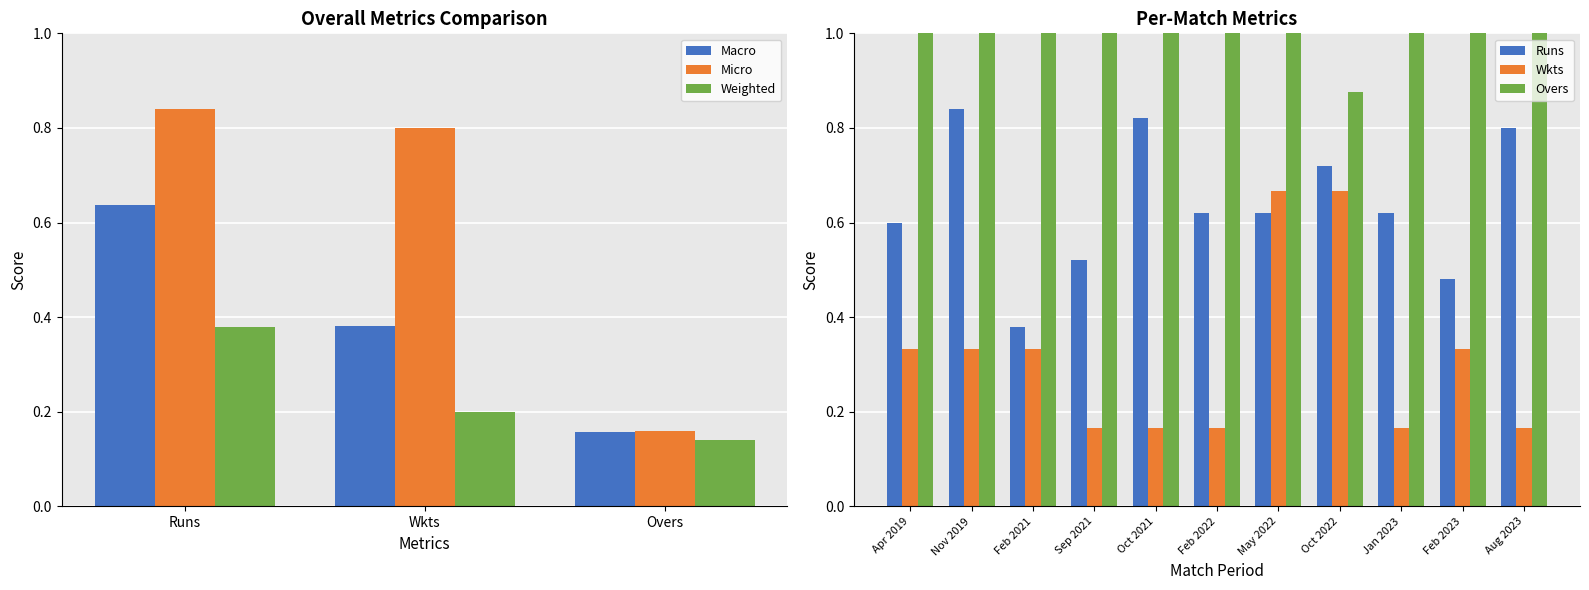

What is the label of the 9th bar from the right?

Feb 2021